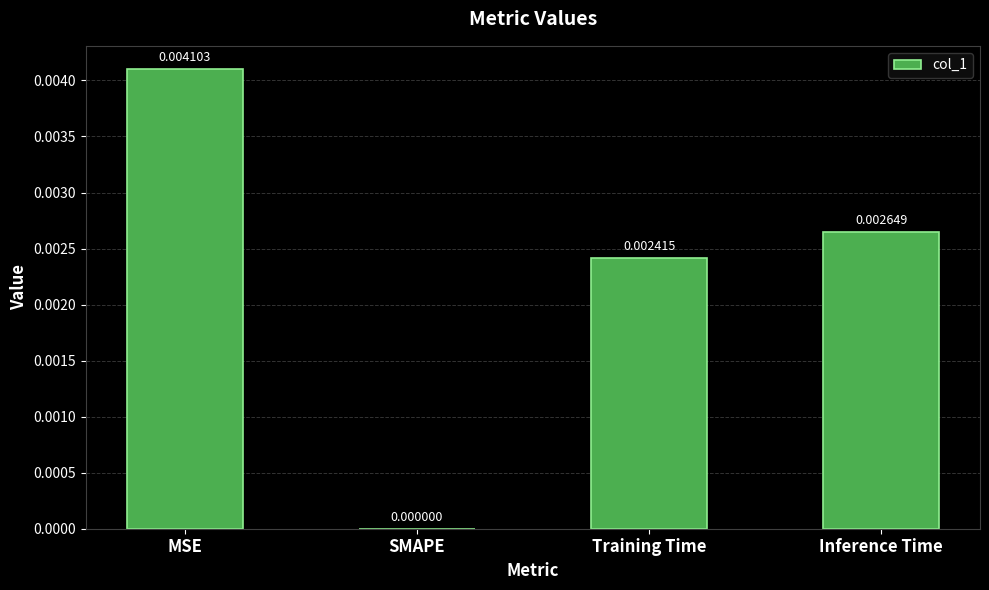

How many values are between 0 and 1?

4